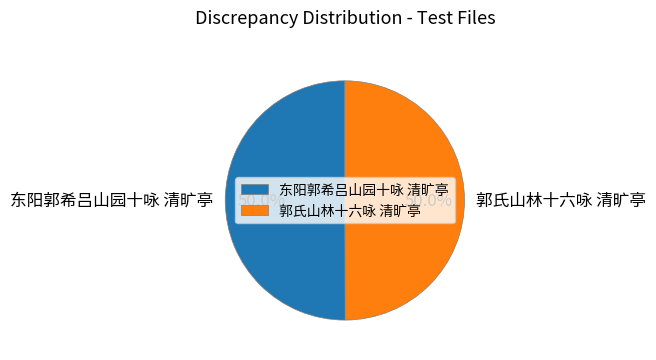

Combined, what portion of the pie is 东阳郭希吕山园十咏 清旷亭 and 郭氏山林十六咏 清旷亭?

100.0%